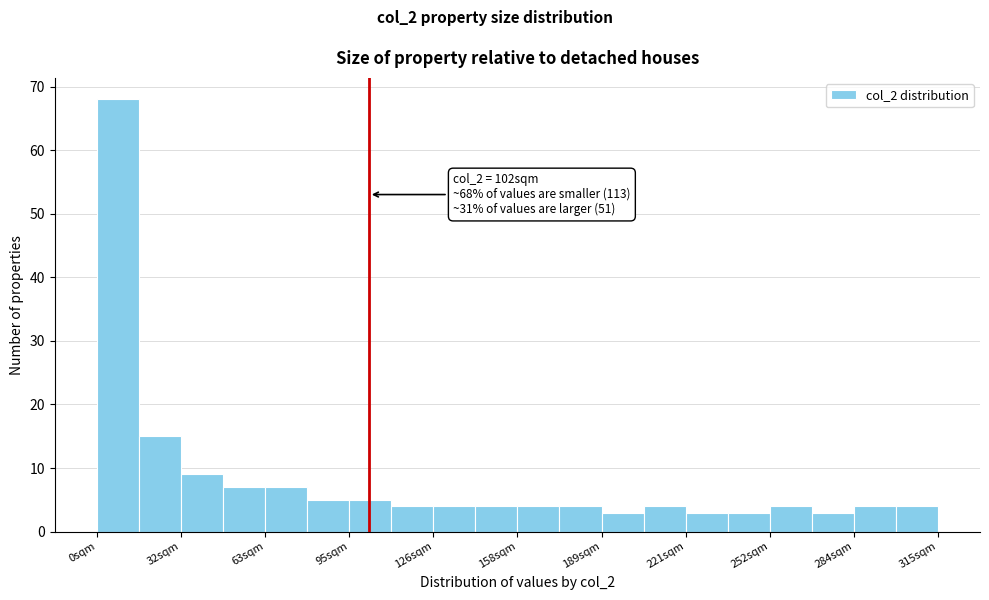

Read against the x-axis, roughly where is the centre of the tallest bar?

10